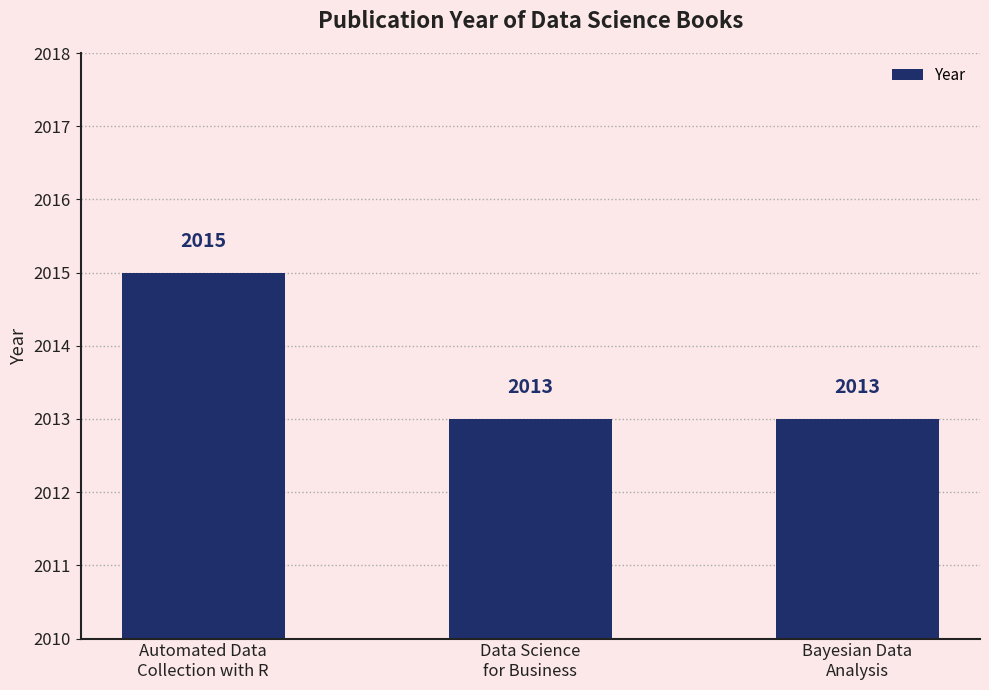

How many values are between 2013 and 2015?

3